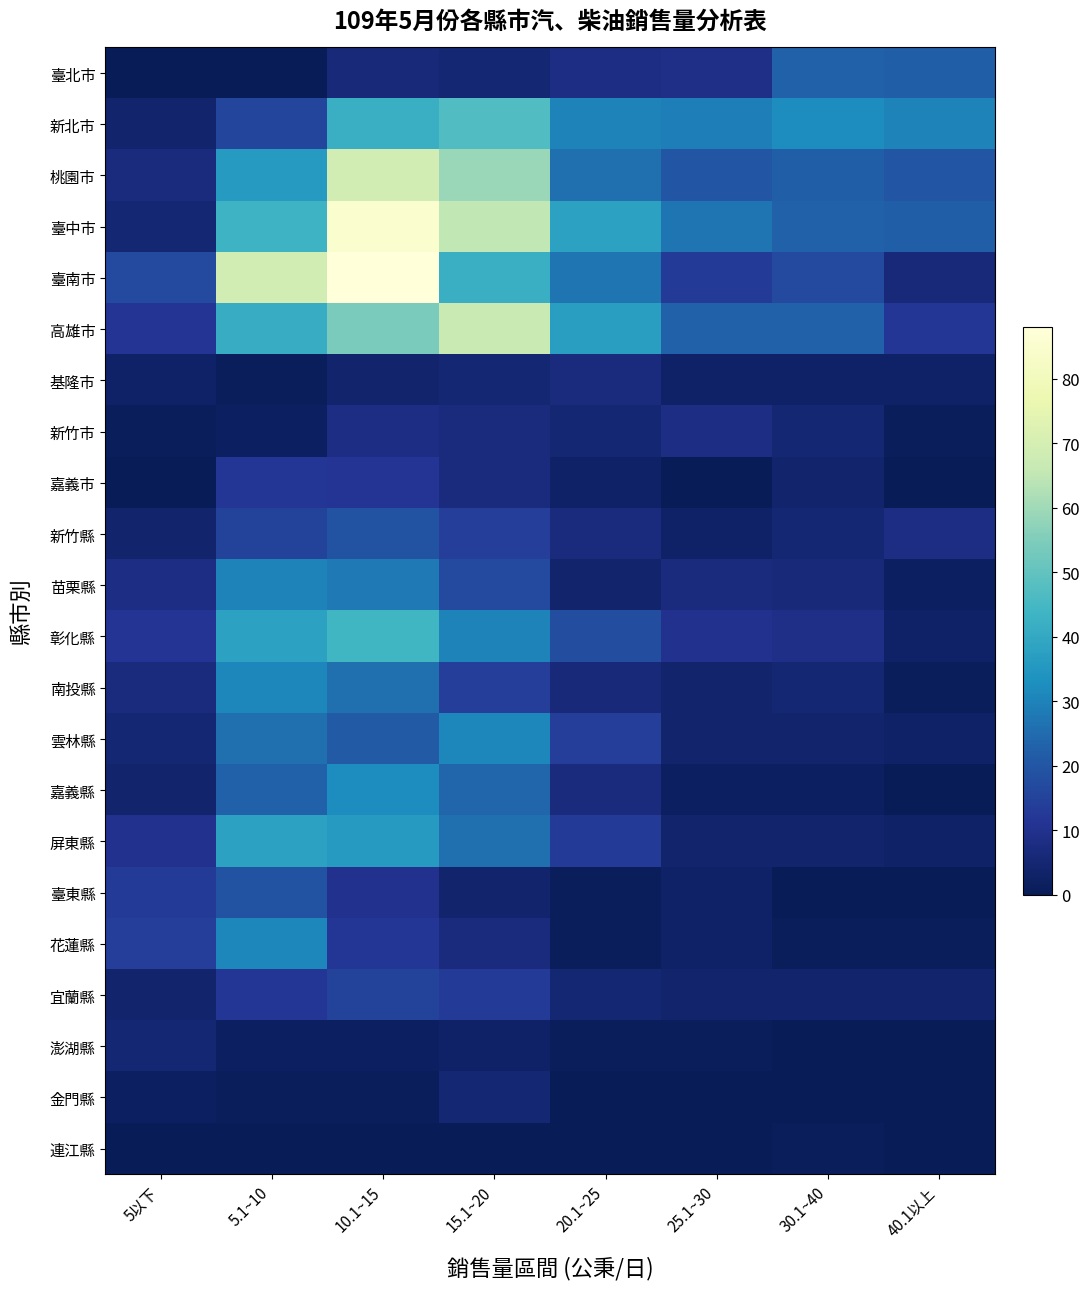

How many categories are shown in the chart?

8